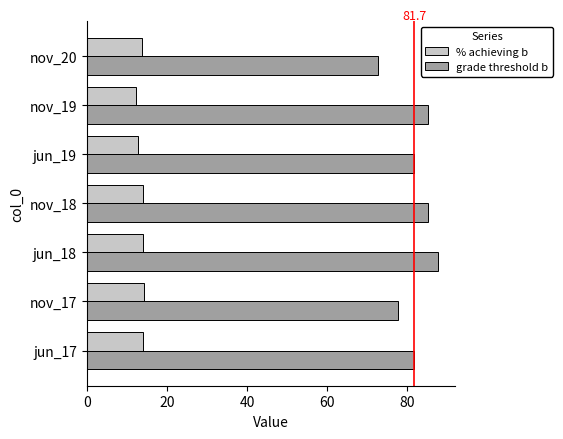

What is the difference between the highest and lowest values at nov_18?

71.3